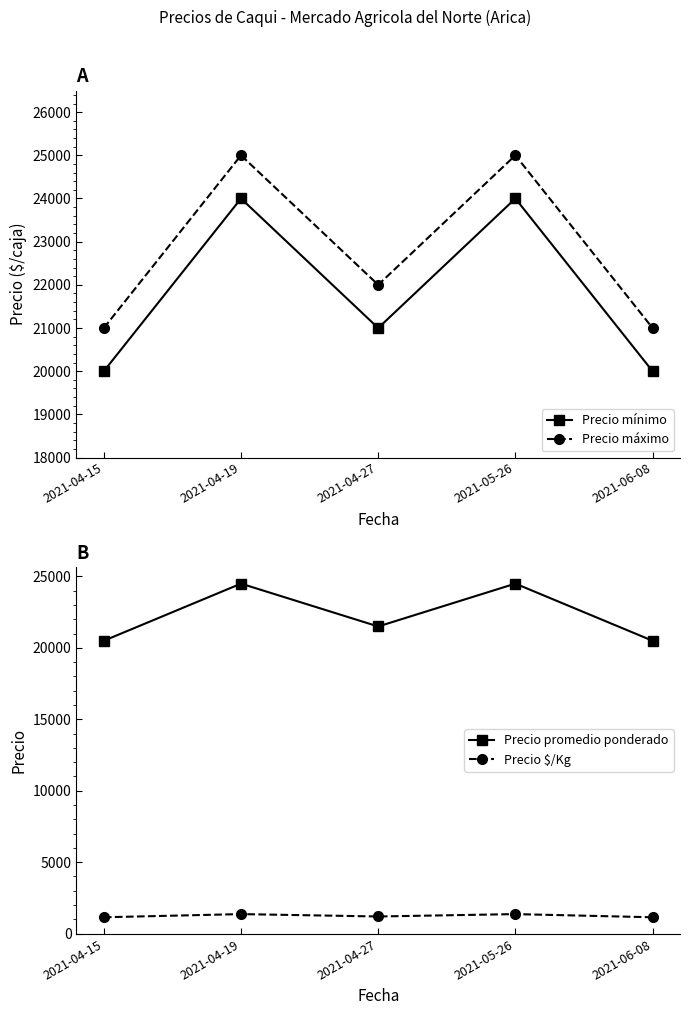

The Precio promedio ponderado series shows 39792 at 2021-04-19. True or false?

False